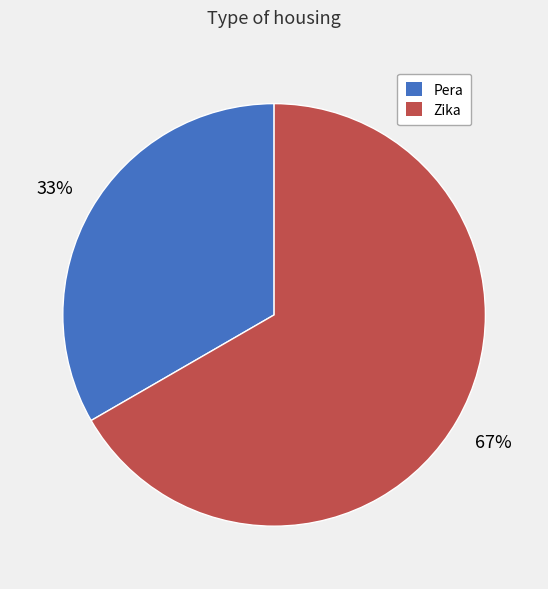

Is Zika the majority of the pie?

Yes